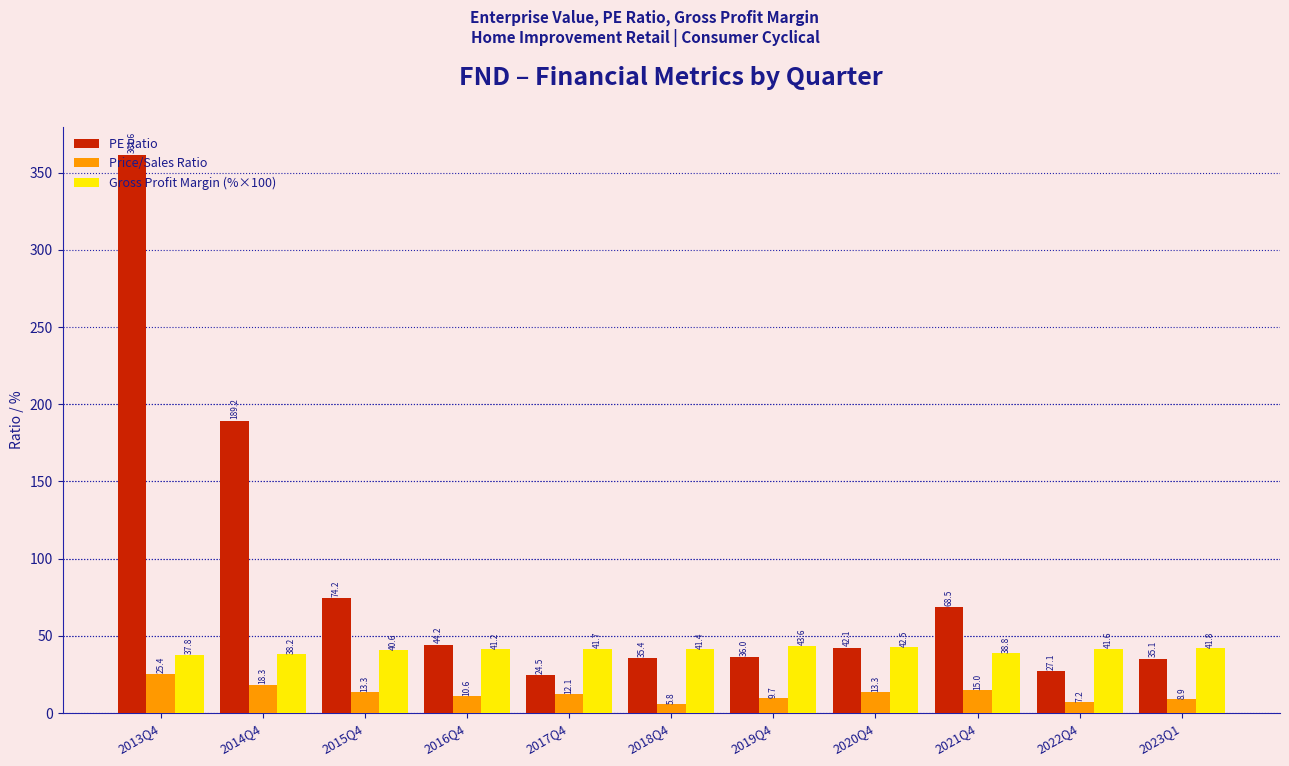

What is the difference between the maximum and minimum values in the Gross Profit Margin (%×100) series?

5.8